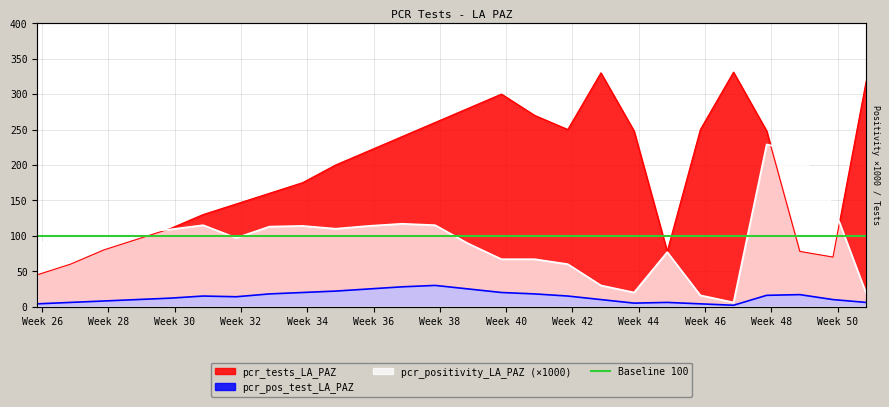

What is the smallest value displayed?

2